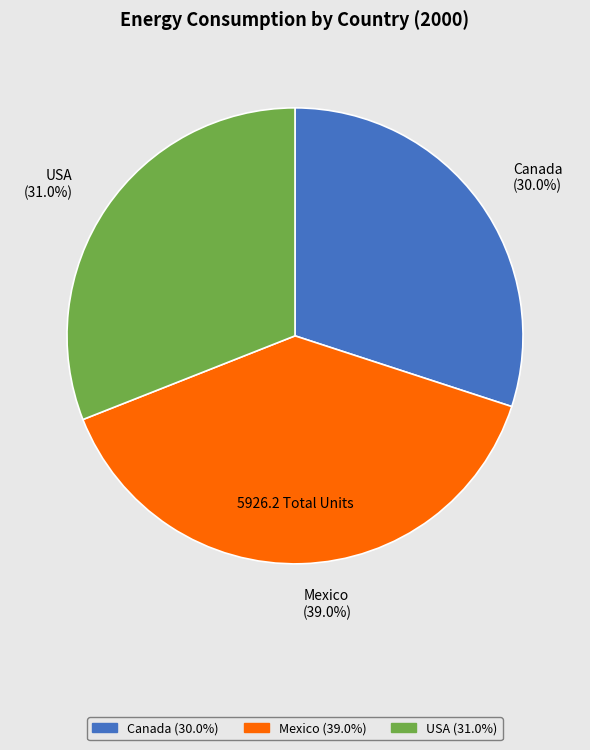

Approximately how many times larger is the value at USA compared to Mexico?

0.8